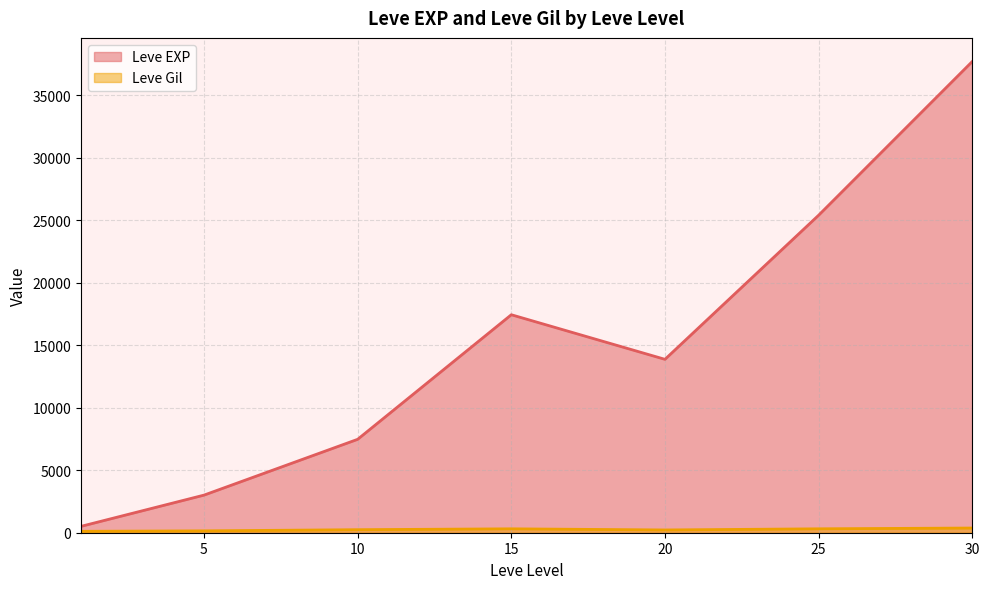

How many categories are shown in the chart?

7